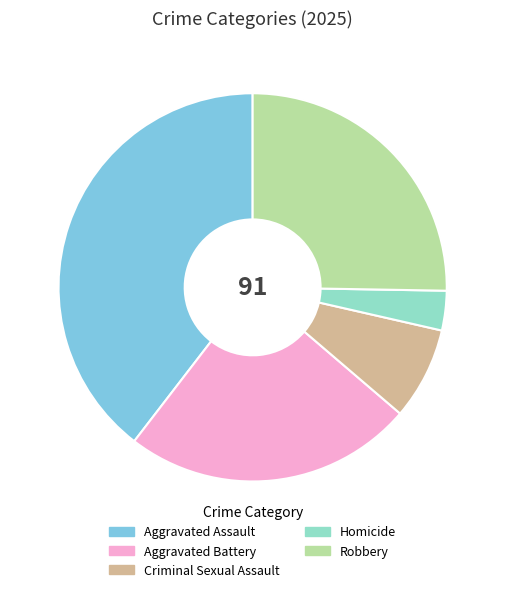

Count the number of slices in the pie.

5